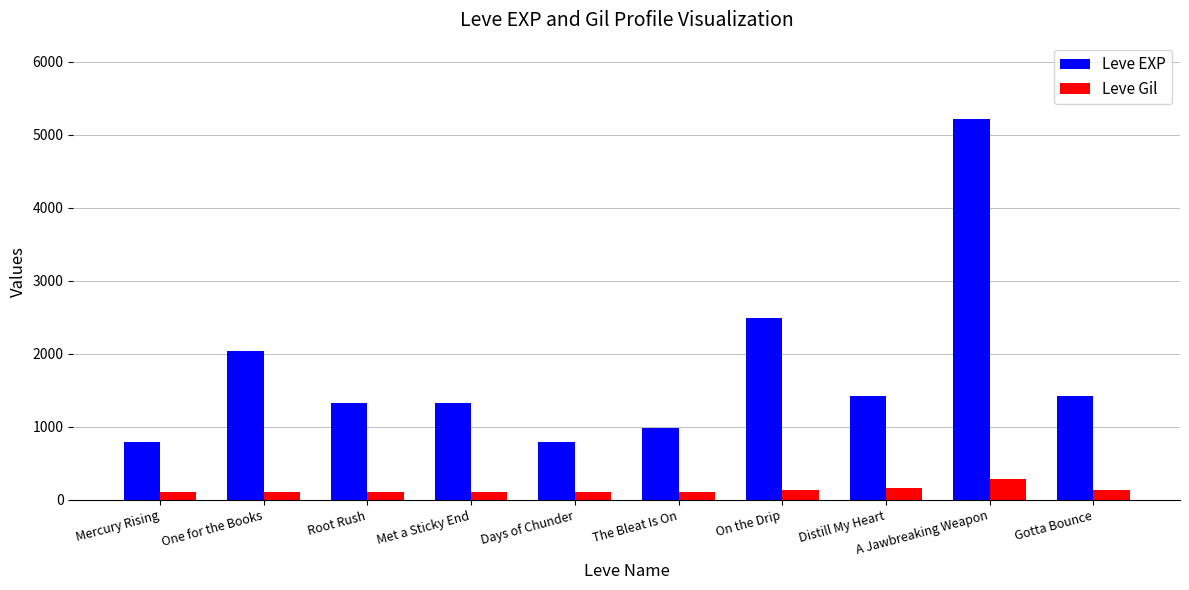

What are all the series names shown in the legend?

Leve EXP, Leve Gil